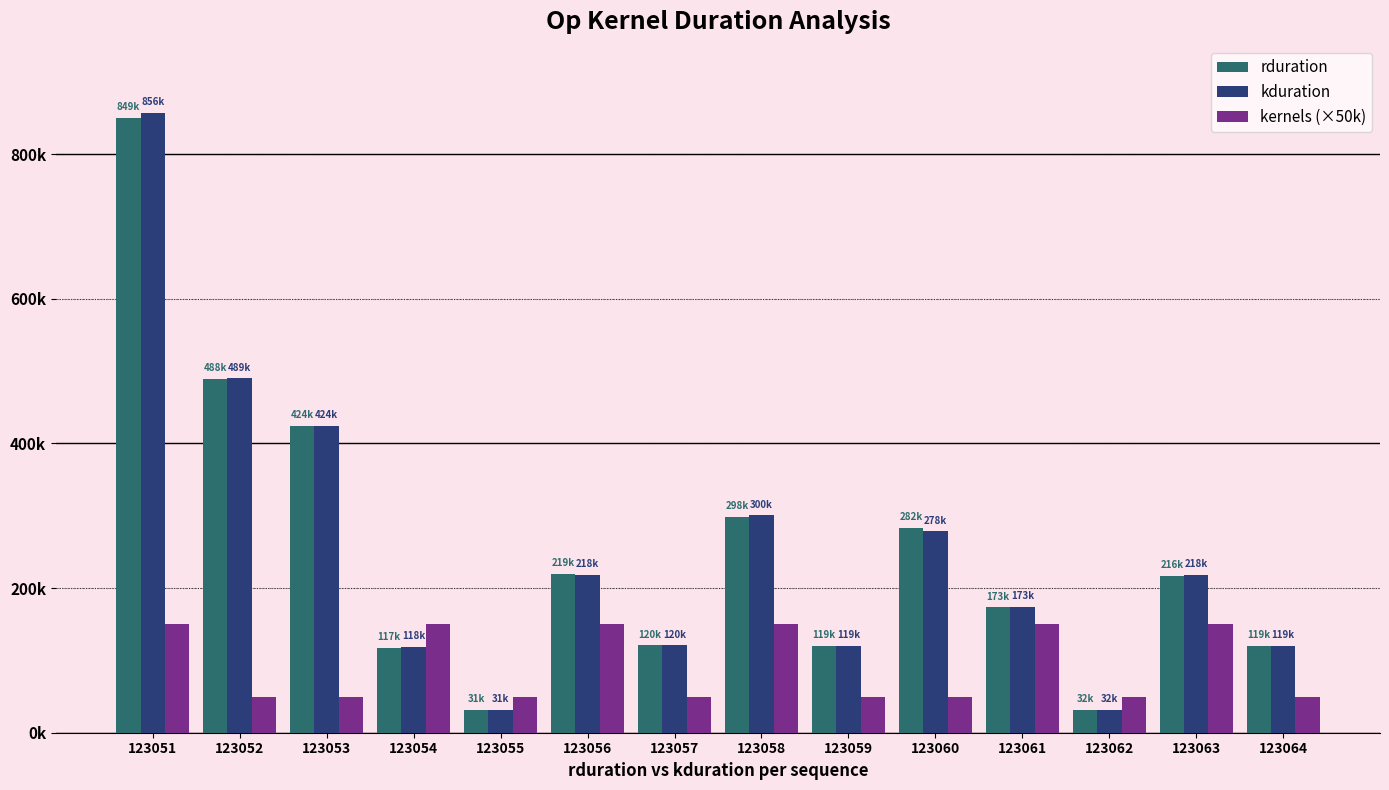

Which series changed the most between 123055 and 123061?

kduration